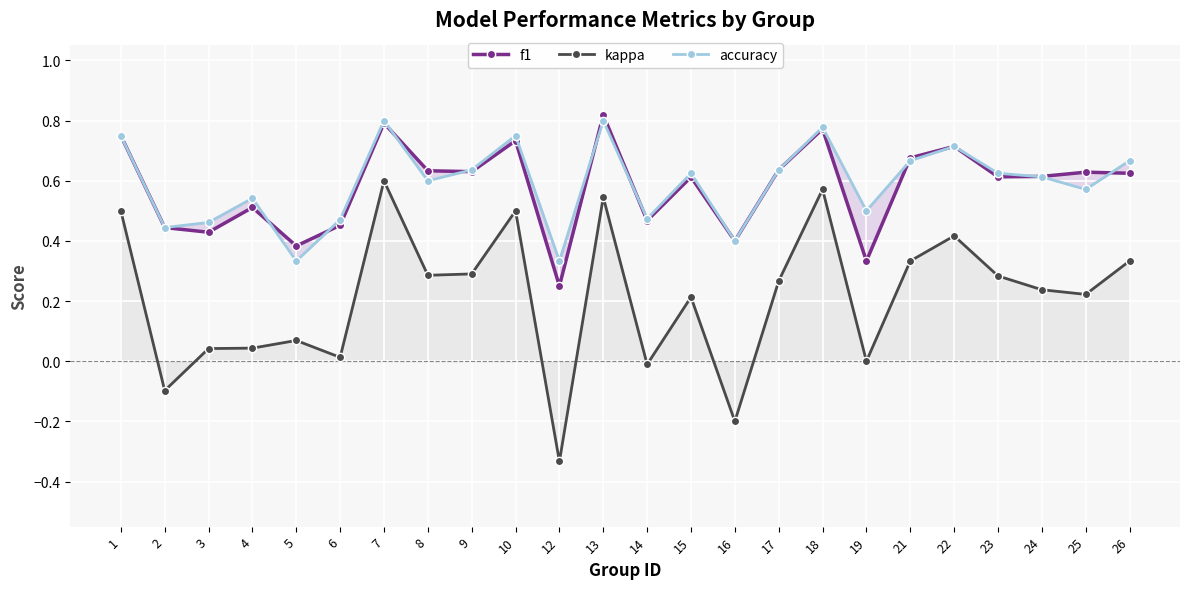

What is the minimum value shown in the chart?

-0.3